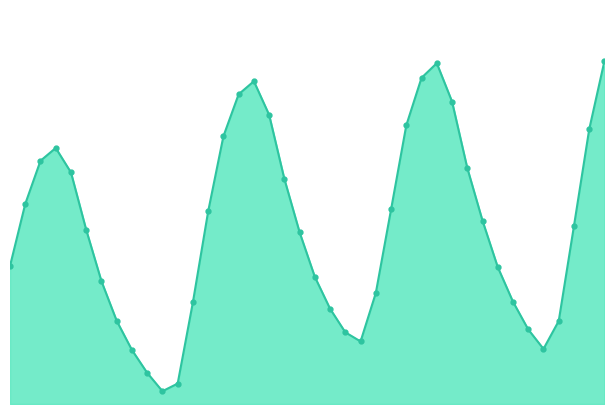

Reading left to right, extract all data points from this chart.

Water Level (m) line: 0.4	0.5	0.6	0.7	0.6	0.5	0.3	0.2	0.1	0.1	0.0	0.1	0.3	0.5	0.7	0.8	0.9	0.8	0.6	0.5	0.3	0.3	0.2	0.2	0.3	0.5	0.7	0.9	0.9	0.8	0.6	0.5	0.4	0.3	0.2	0.1	0.2	0.5	0.7	0.9
Water Level (m) markers: 0.4	0.5	0.6	0.7	0.6	0.5	0.3	0.2	0.1	0.1	0.0	0.1	0.3	0.5	0.7	0.8	0.9	0.8	0.6	0.5	0.3	0.3	0.2	0.2	0.3	0.5	0.7	0.9	0.9	0.8	0.6	0.5	0.4	0.3	0.2	0.1	0.2	0.5	0.7	0.9